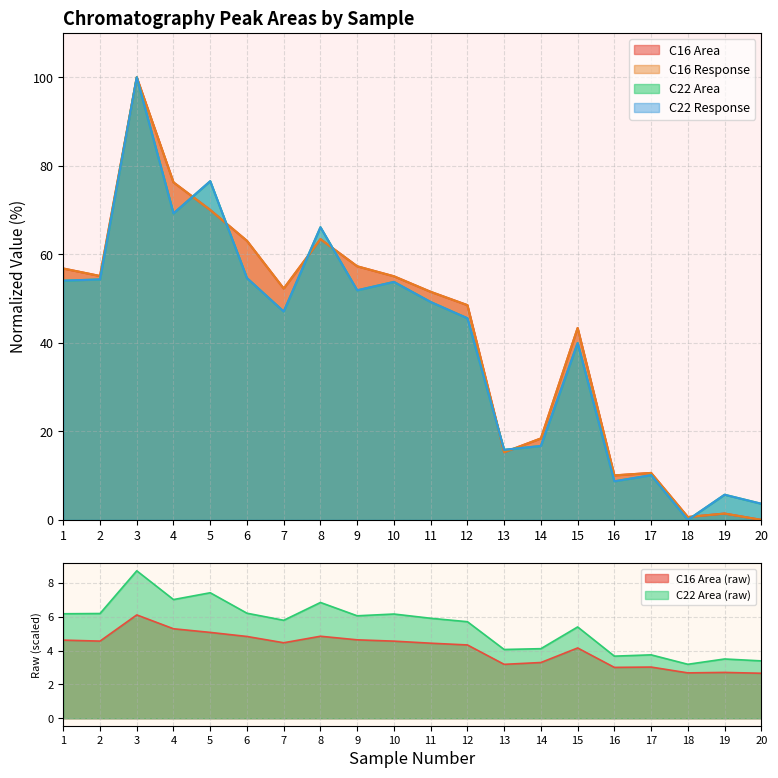

What are all the series names shown in the legend?

C16 Area, C16 Response, C22 Area, C22 Response